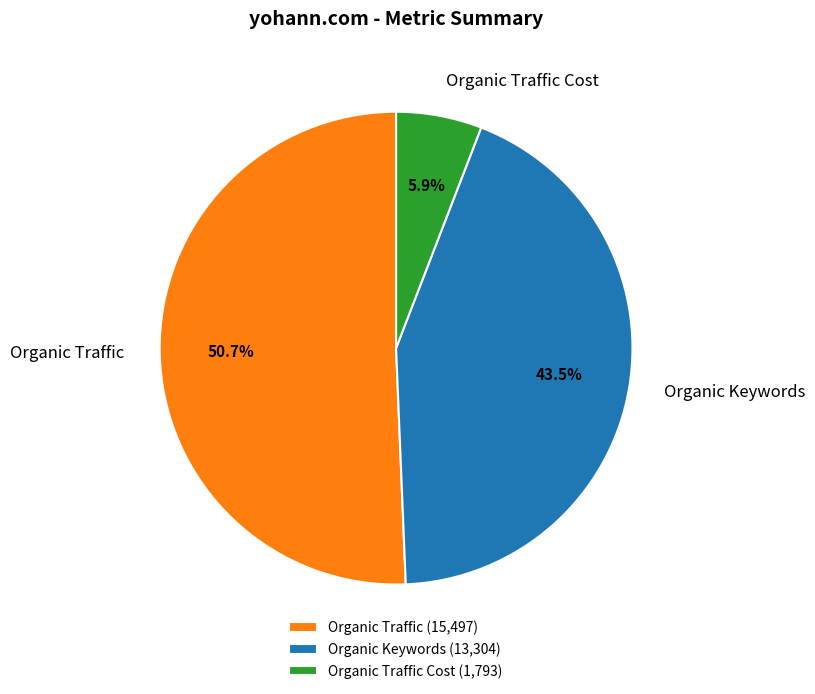

Which category accounts for the majority?

Organic Traffic